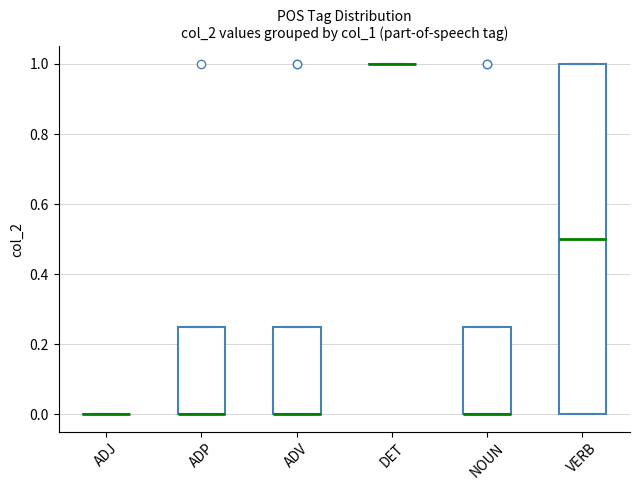

Reading left to right, transcribe this box plot: for each box, give where its median line is, the range the box spans, and where its two whiskers end, as read against the y-axis. The values are not printed on the chart, so give them approximately, as read against the axis.

ADJ: box collapsed to a line at 0.00, whiskers 0.00 to 0.00
ADP: median 0.00 (drawn on the box's lower edge), box 0.00 to 0.26, whiskers 0.00 to 0.26
ADV: median 0.00 (drawn on the box's lower edge), box 0.00 to 0.26, whiskers 0.00 to 0.26
DET: box collapsed to a line at 1.00, whiskers 1.00 to 1.00
NOUN: median 0.00 (drawn on the box's lower edge), box 0.00 to 0.26, whiskers 0.00 to 0.26
VERB: median 0.50, box 0.00 to 1.00, whiskers 0.00 to 1.00